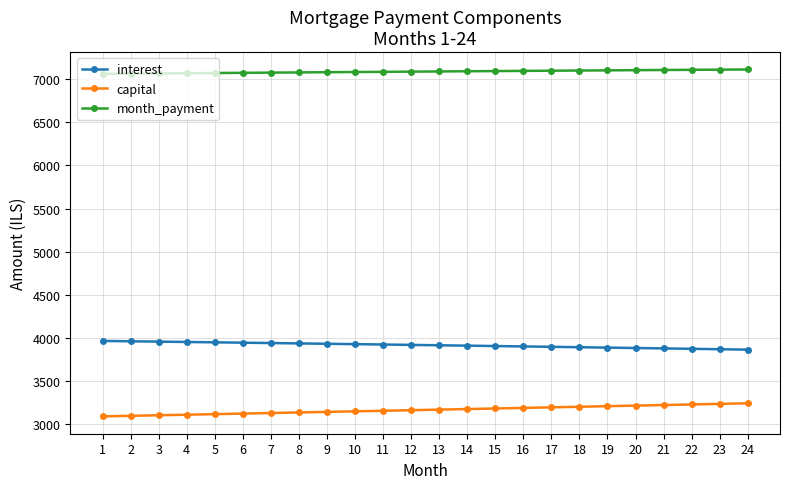

Does the chart have visible grid lines?

Yes